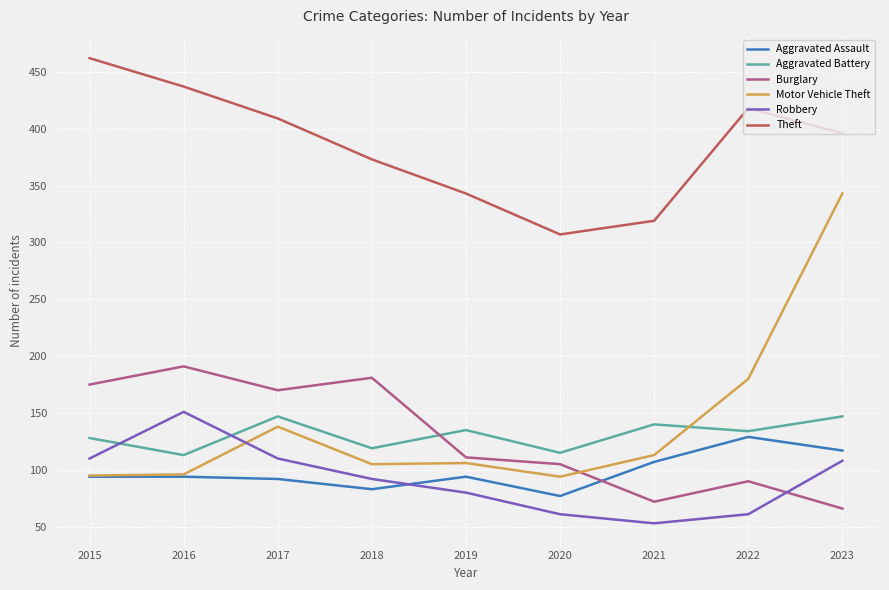

The Robbery series shows 53 at 2021. True or false?

True